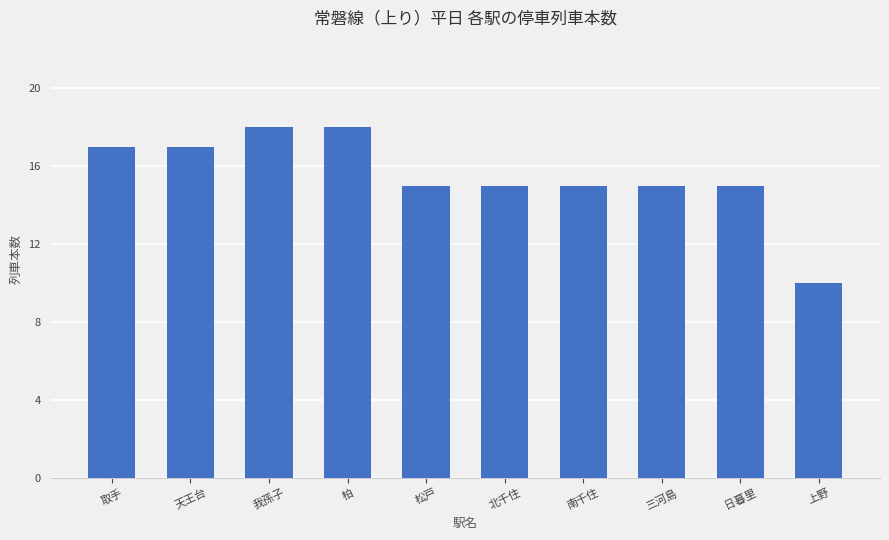

Which has a higher value, 三河島 or 取手?

取手